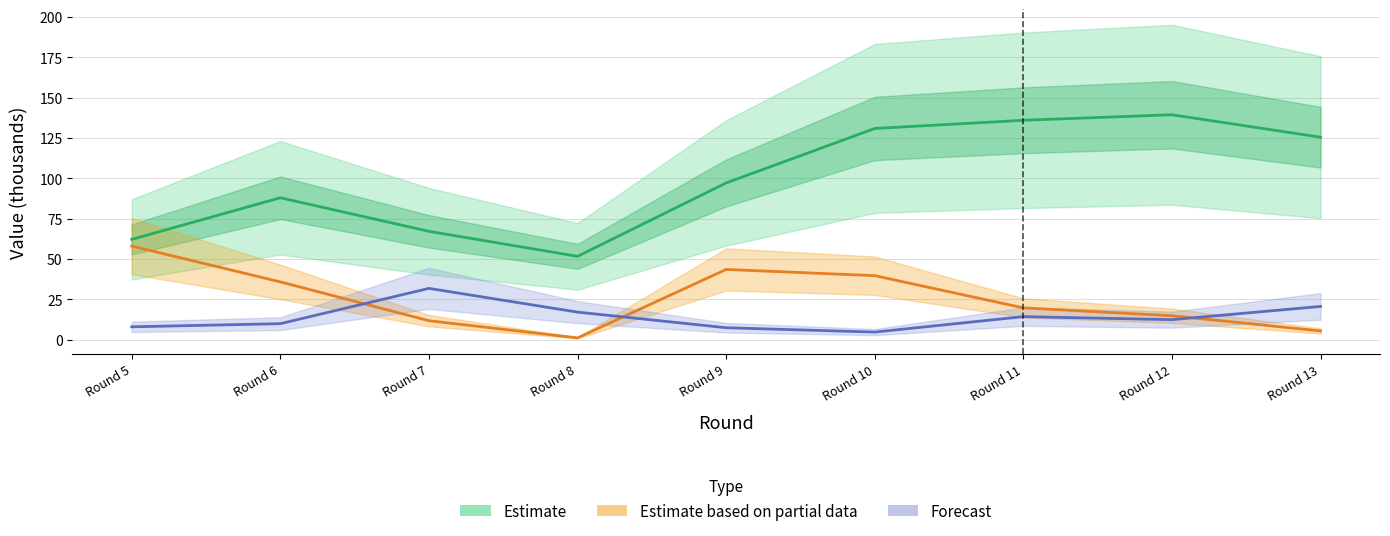

How many distinct data groups are displayed?

3